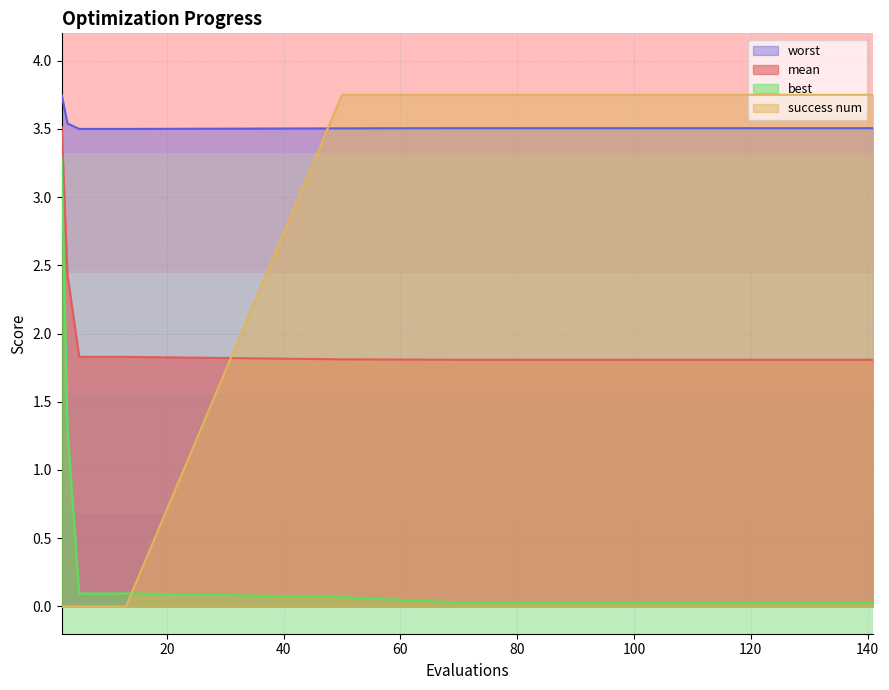

Which category has the lowest value across all series?

2